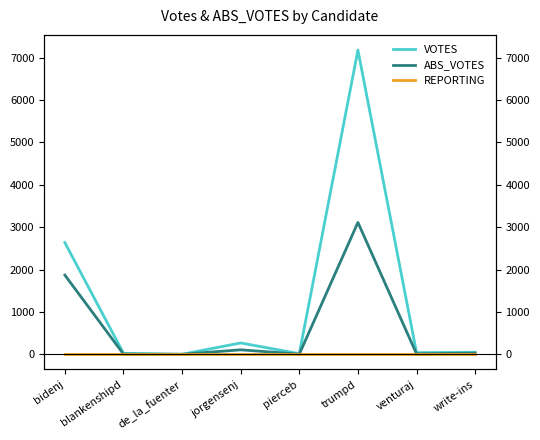

Reading right to left, transcribe all the data shown in this chart.

VOTES: write-ins=50	venturaj=42	trumpd=7180	pierceb=17	jorgensenj=270	de_la_fuenter=3	blankenshipd=26	bidenj=2638
ABS_VOTES: write-ins=30	venturaj=13	trumpd=3114	pierceb=6	jorgensenj=108	de_la_fuenter=3	blankenshipd=7	bidenj=1871
REPORTING: write-ins=6	venturaj=6	trumpd=6	pierceb=6	jorgensenj=6	de_la_fuenter=6	blankenshipd=6	bidenj=6